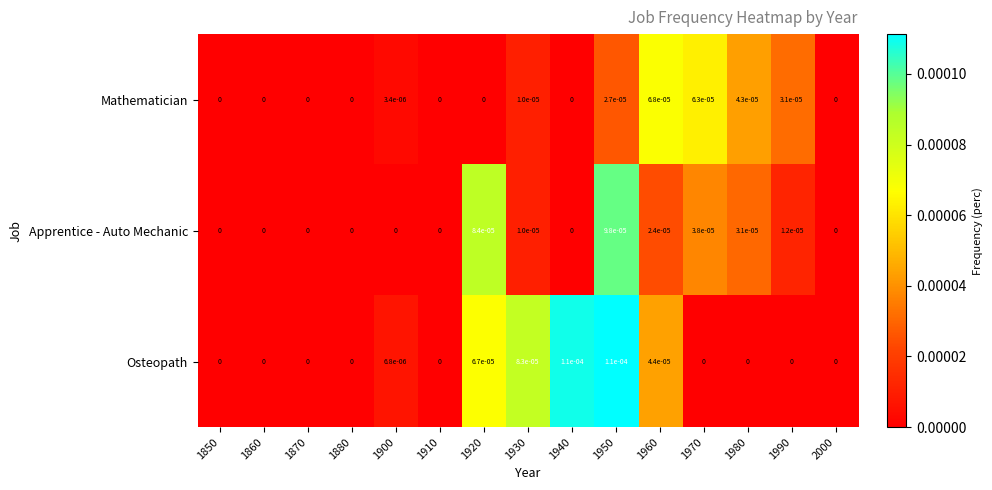

The Mathematician series shows 0.0 at 1900. True or false?

True